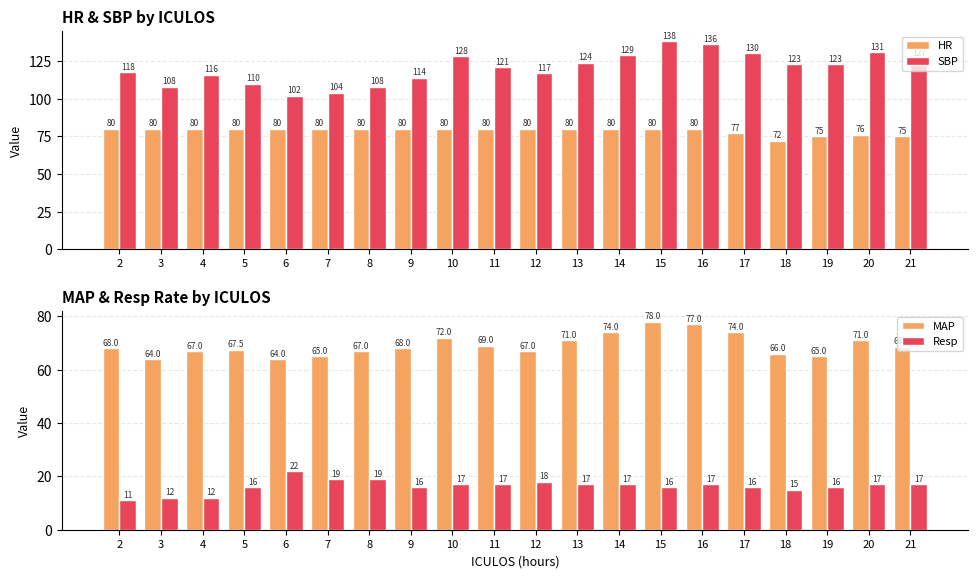

The value of Resp at 8 is 33.6. True or false?

False